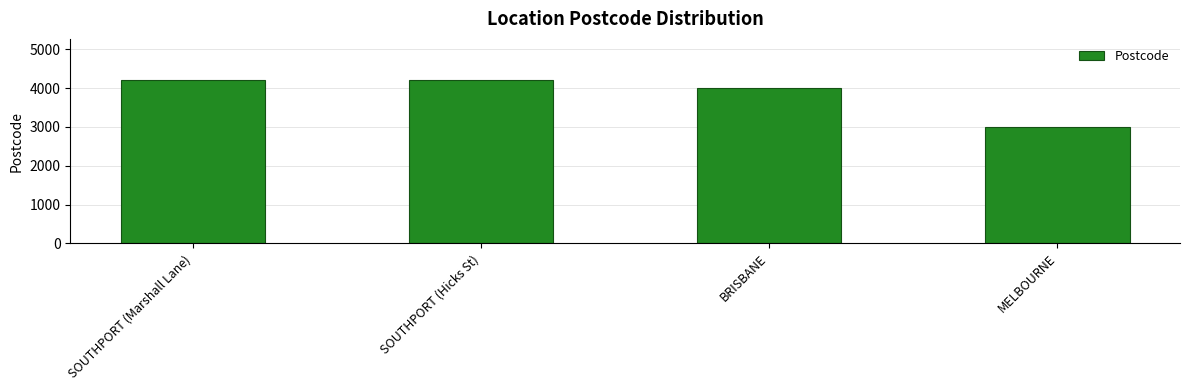

What is the label of the 4th bar from the right?

SOUTHPORT (Marshall Lane)